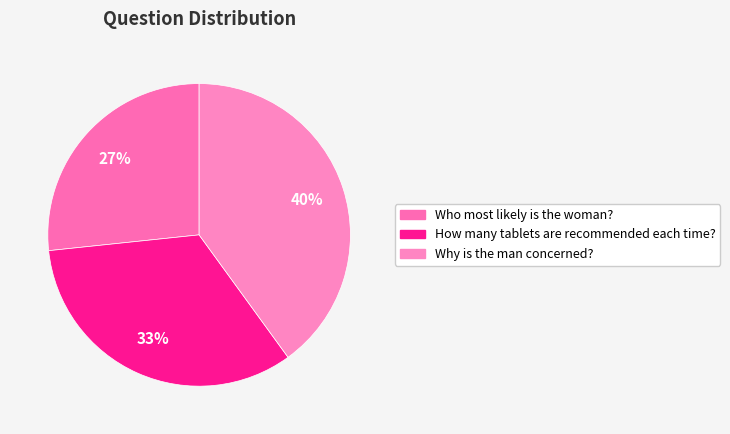

What is the smallest slice in the pie chart?

Who most likely is the woman?